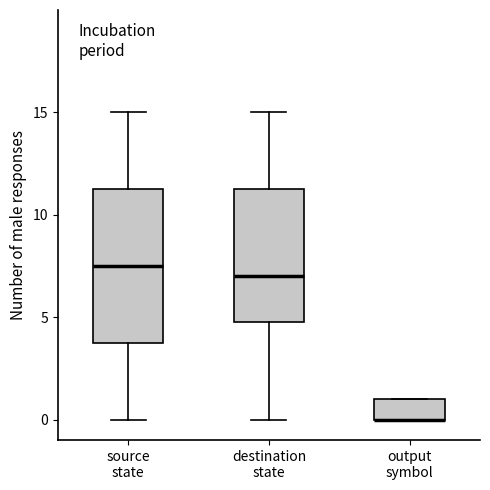

Reading left to right, transcribe this box plot: for each box, give where its median line is, the range the box spans, and where its two whiskers end, as read against the y-axis. The values are not printed on the chart, so give them approximately, as read against the axis.

source state: median 7.5, box 4.0 to 11.5, whiskers 0.0 to 15.0
destination state: median 7.0, box 5.0 to 11.5, whiskers 0.0 to 15.0
output symbol: median 0.0 (drawn on the box's lower edge), box 0.0 to 1.0, whiskers 0.0 to 1.0